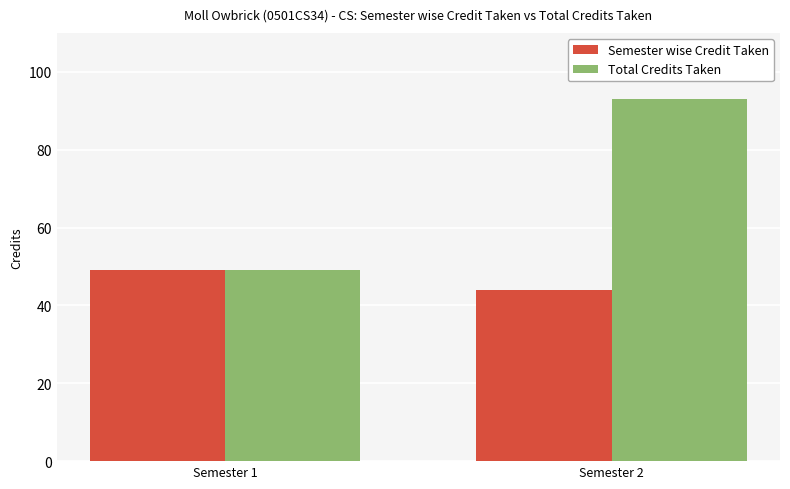

What is the total value across all series at Semester 1?

98